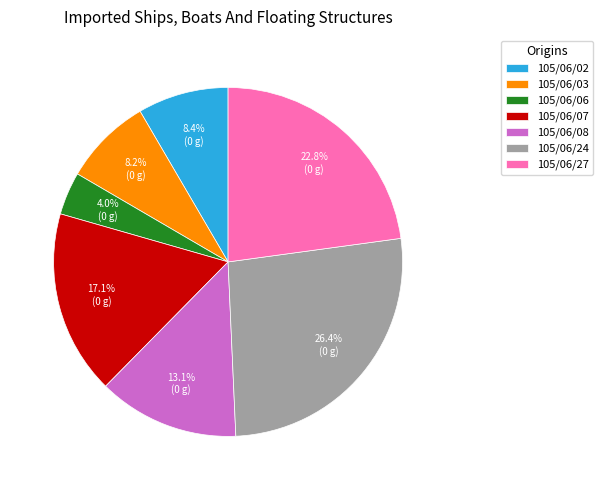

Does 105/06/03 account for over 50% of the chart?

No